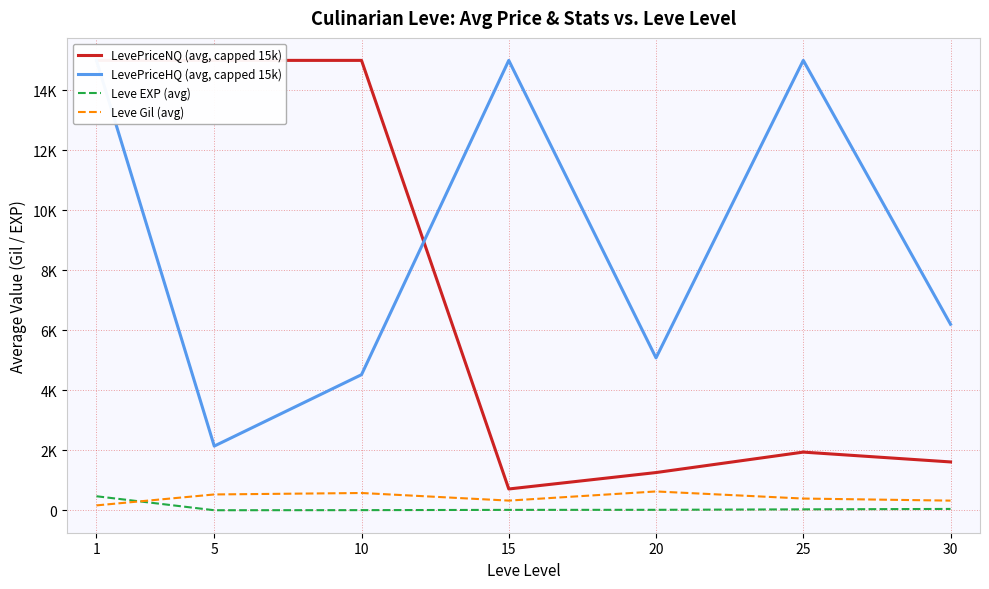

Where does the LevePriceNQ (avg, capped 15k) series first go above 1940?

1